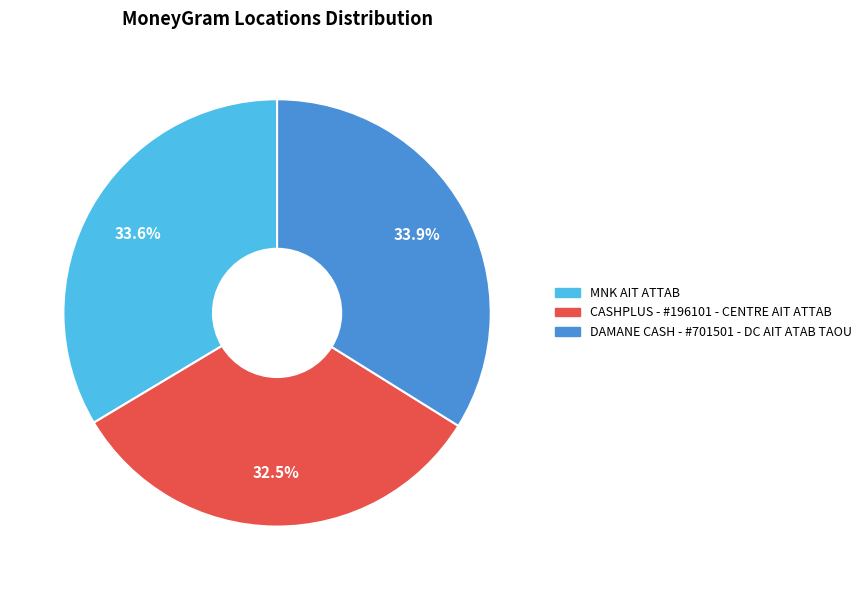

Count the number of slices in the pie.

3